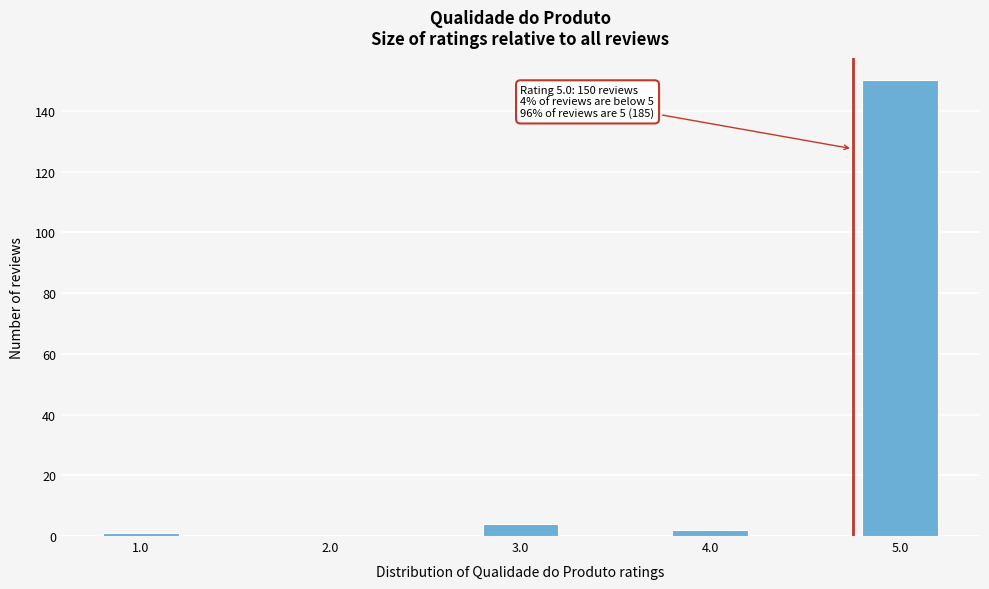

Reading right to left, list all the values displayed in this chart.

5.0=150	4.0=2	3.0=4	2.0=0	1.0=1